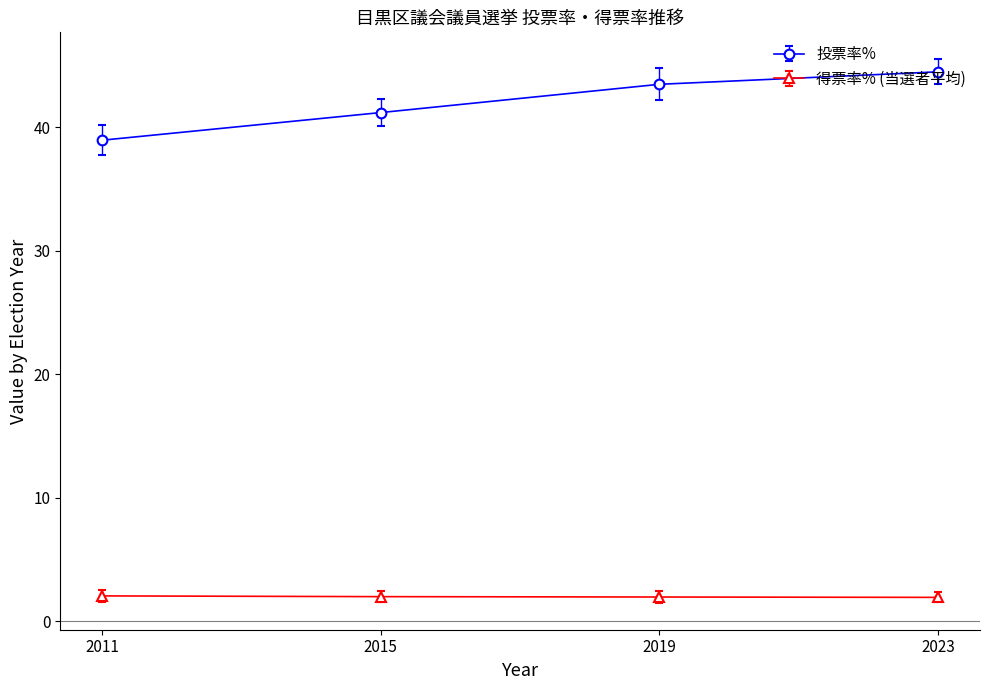

Where does the 投票率% series first go above 43?

2019